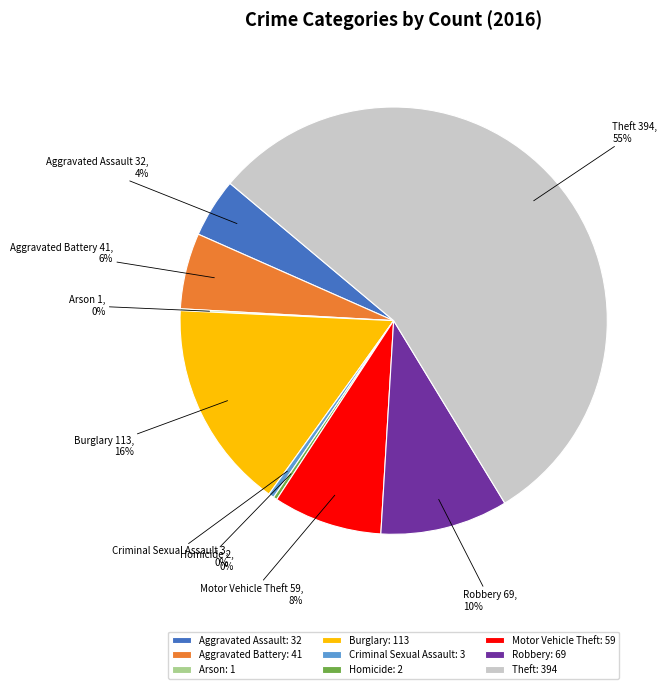

Which category has the biggest portion of the pie?

Theft